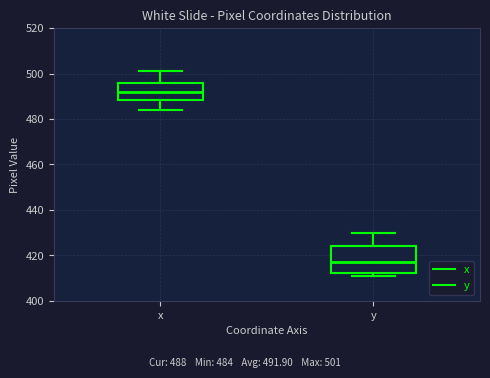

Reading left to right, transcribe this box plot: for each box, give where its median line is, the range the box spans, and where its two whiskers end, as read against the y-axis. The values are not printed on the chart, so give them approximately, as read against the axis.

x: median 492, box 488 to 496, whiskers 484 to 502
y: median 418, box 412 to 424, whiskers 412 (just below the box's lower edge) to 430